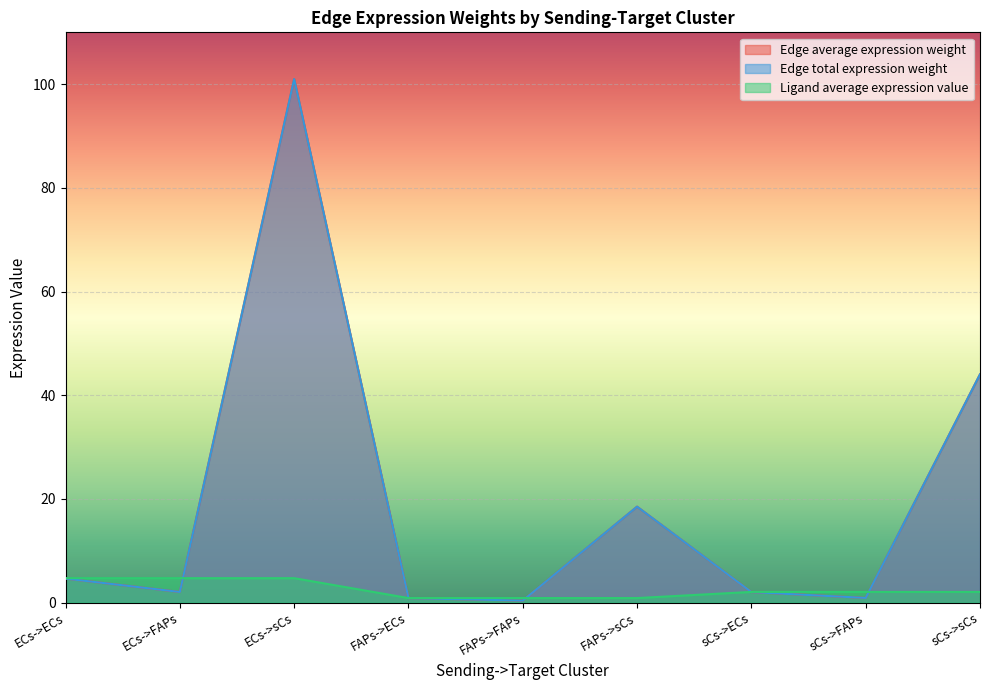

What is the total value across all series at FAPs->FAPs?

1.6